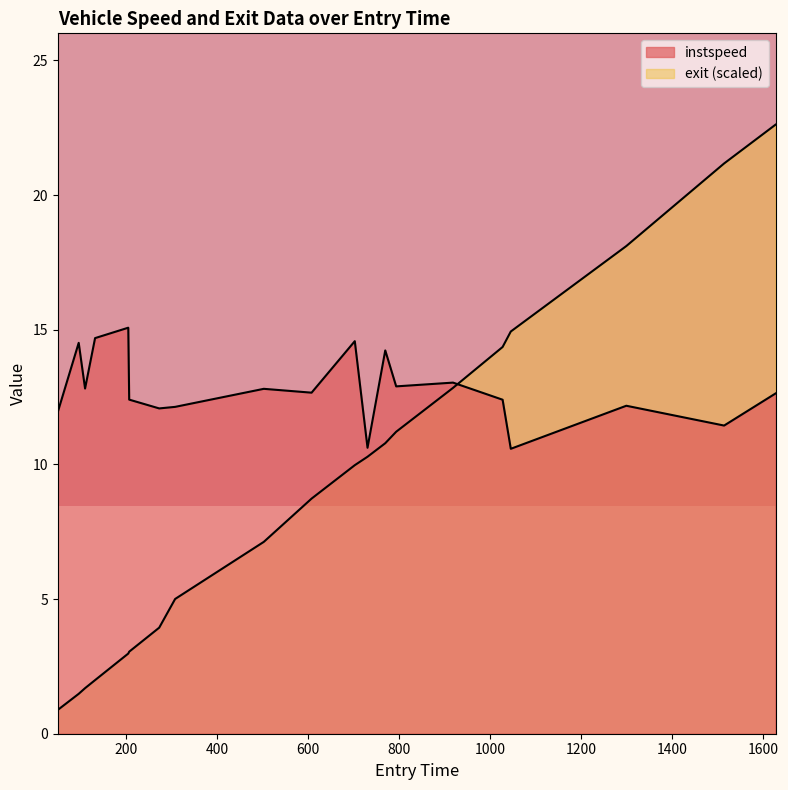

What is the difference between the second highest and minimum values in the exit series?

20.3